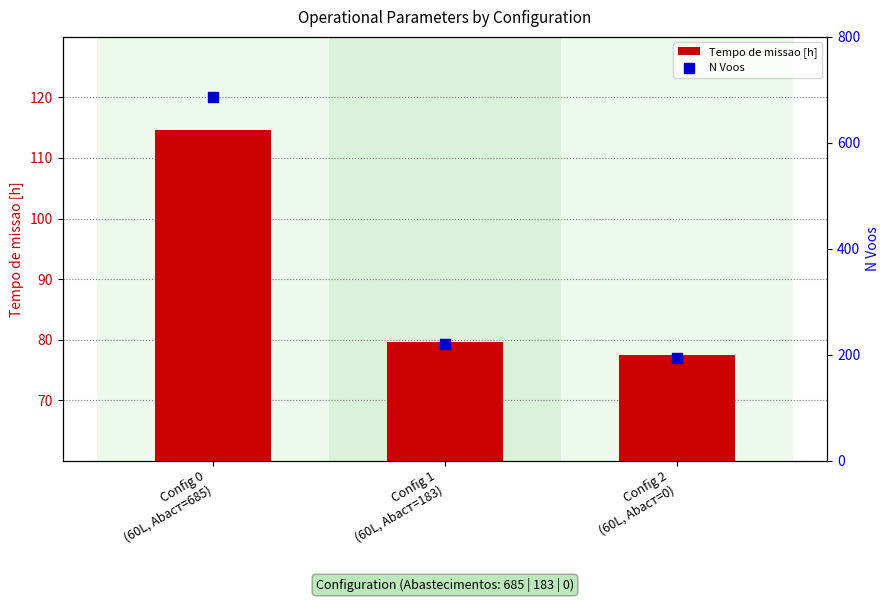

Which series contains the highest Y value?

N Voos